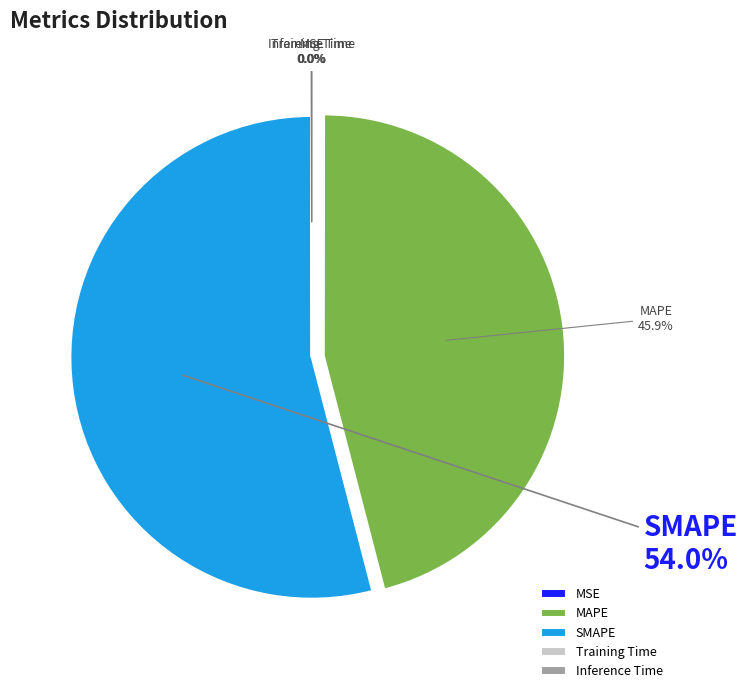

Does any single category account for the majority?

Yes